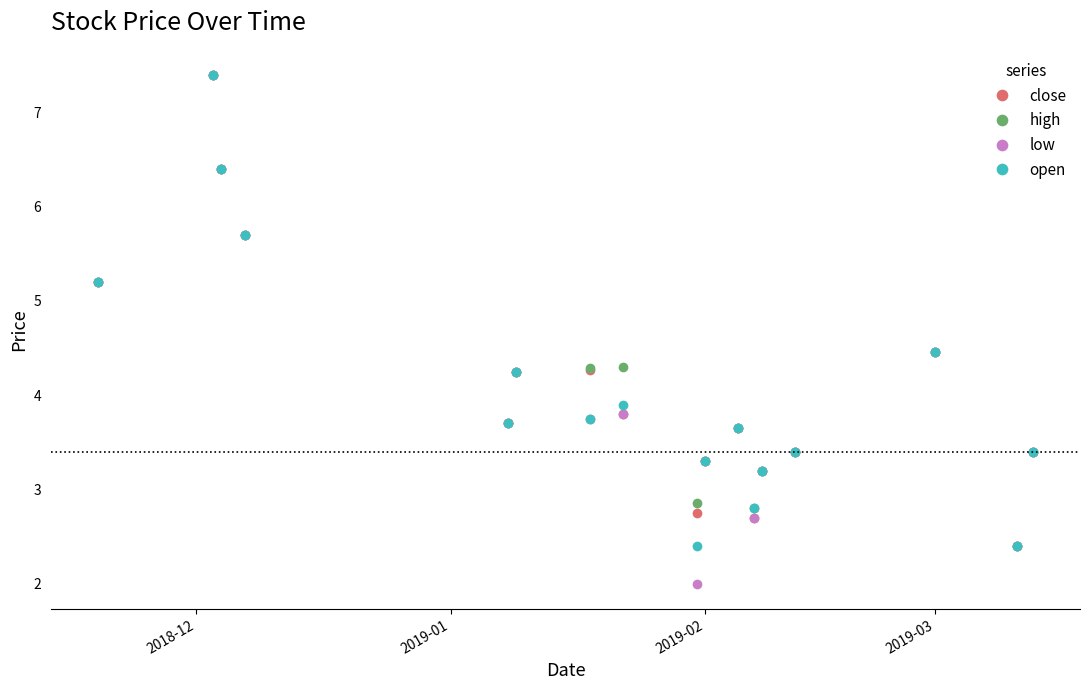

How many data points does each series have?

17